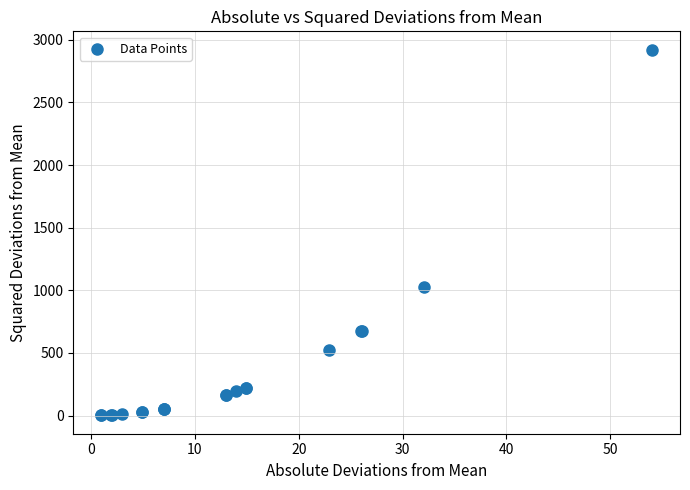

What Y value in the scatter plot is closest to 1461?

1027.2